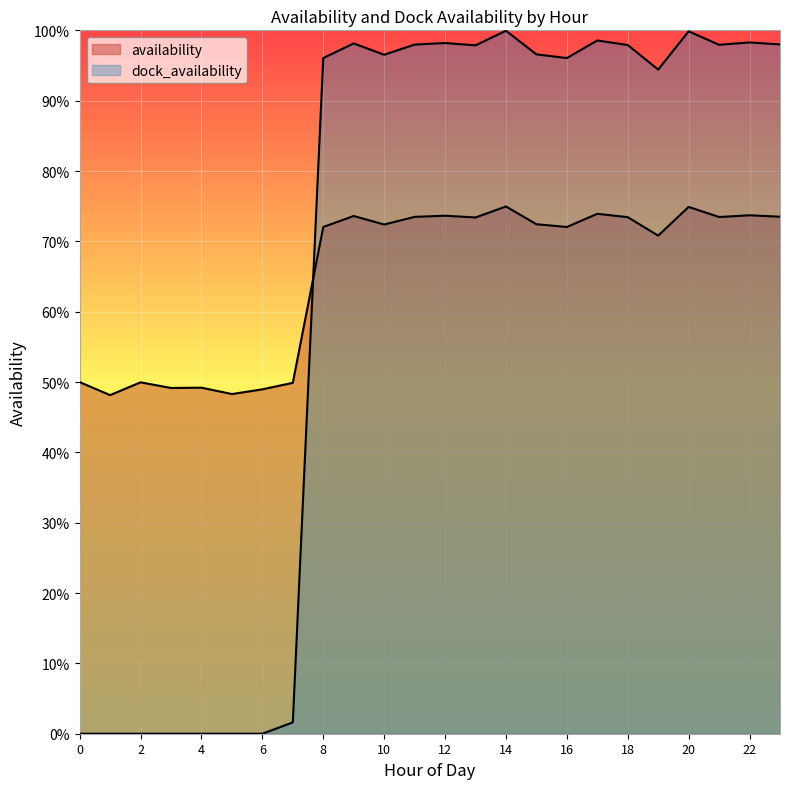

List the labels in order of availability value, largest first.

14, 20, 17, 22, 12, 9, 23, 11, 21, 18, 13, 15, 10, 8, 16, 19, 0, 2, 7, 4, 3, 6, 5, 1